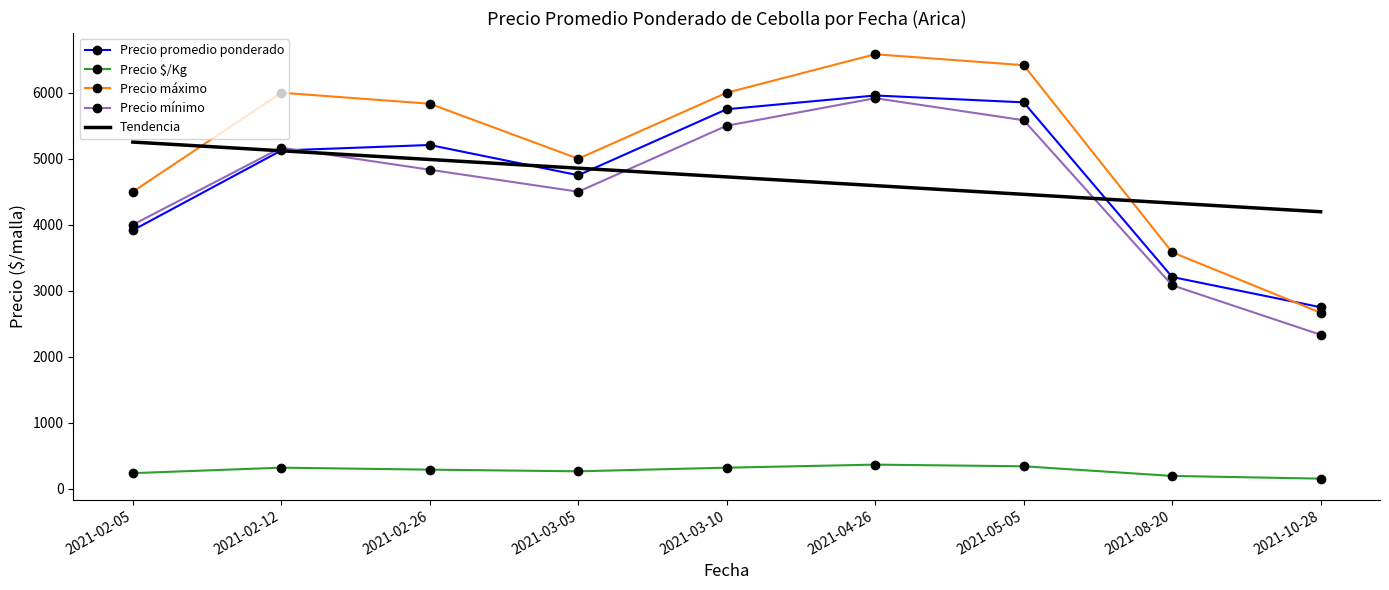

What is the total value across all series at 2021-04-26?

23415.5